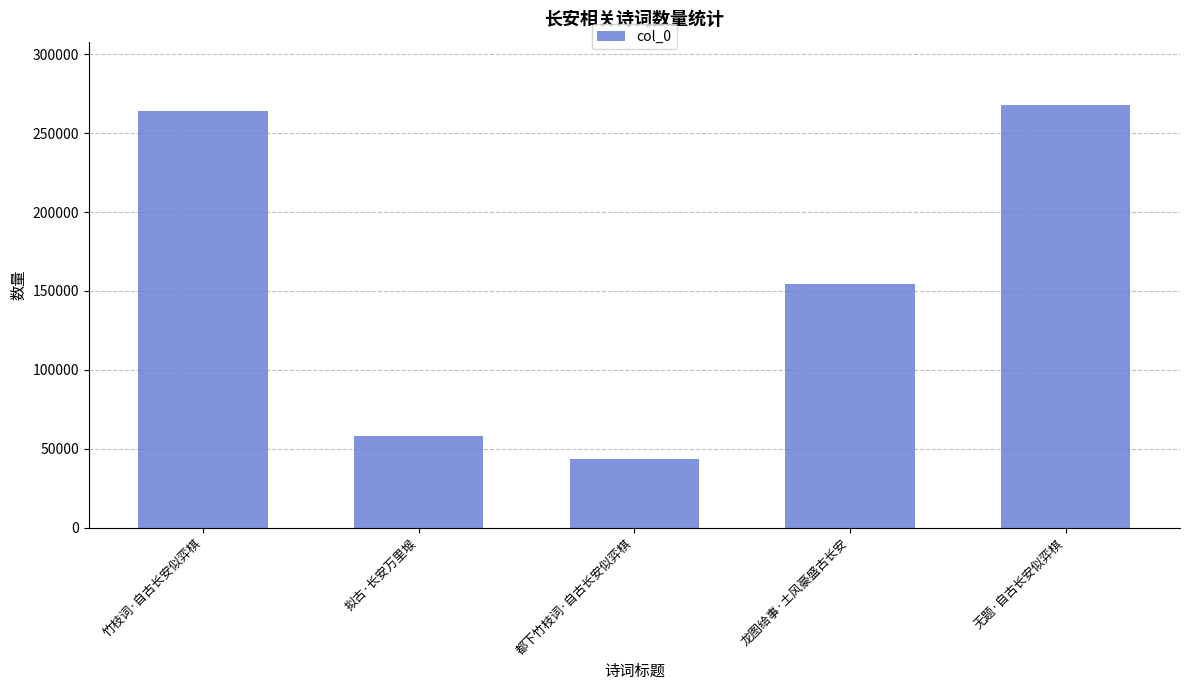

Reading left to right, list all the values displayed in this chart.

竹枝词·自古长安似弈棋=264270	拟古·长安万里堠=57857	都下竹枝词·自古长安似弈棋=43435	龙图给事·土风豪盛古长安=154591	无题·自古长安似弈棋=267890